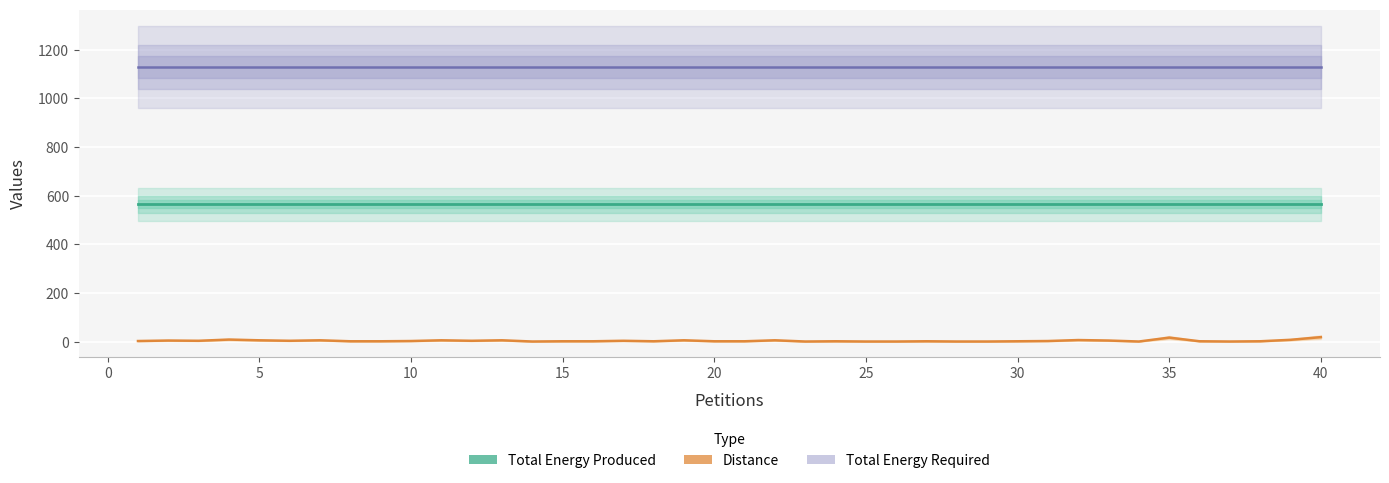

Which series has the largest total across all categories?

Total Energy Required